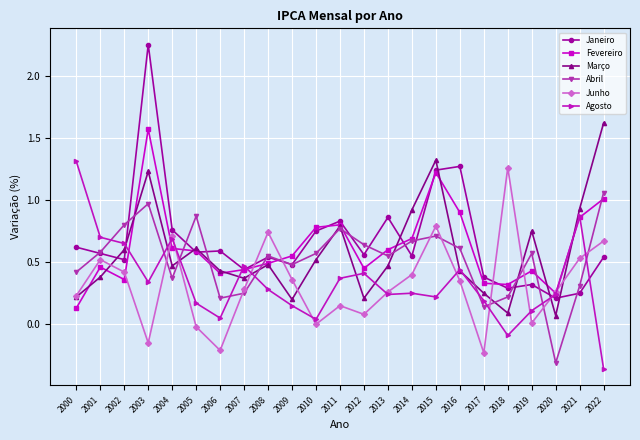

True or false: Fevereiro has more than 0 interior local peaks.

True